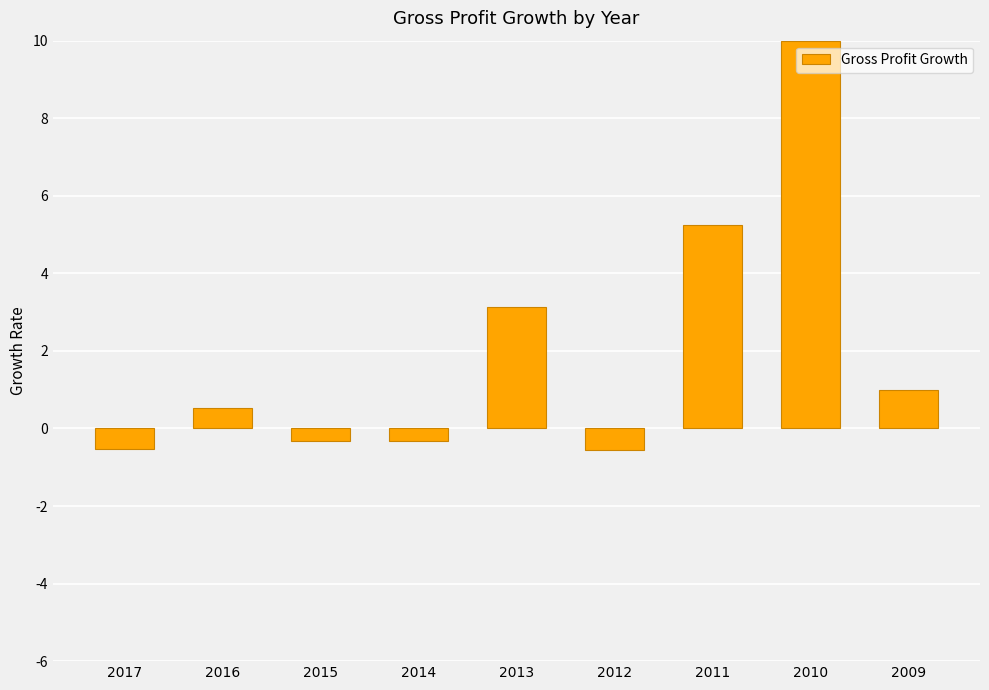

What is the difference between the second highest and minimum values?

5.8